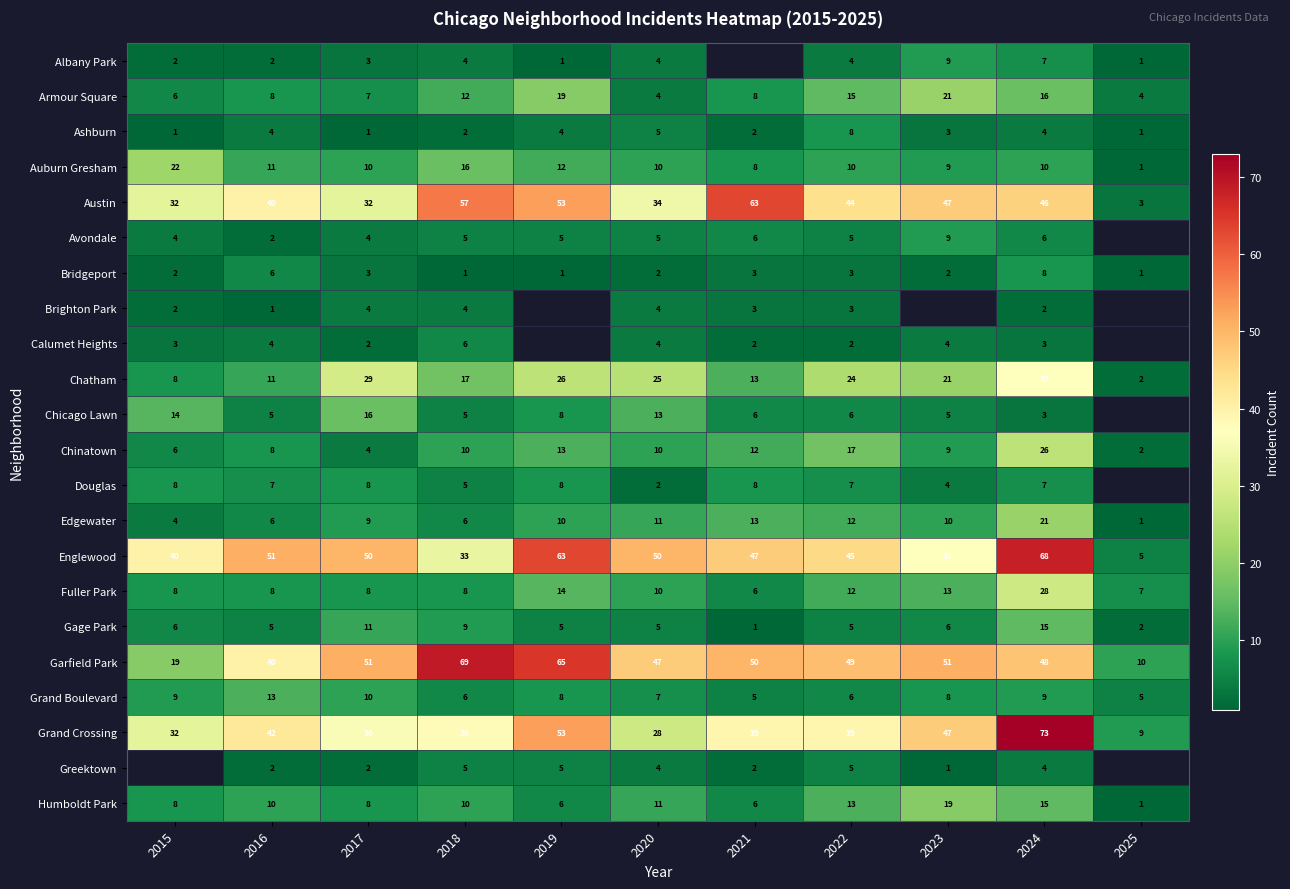

The Armour Square series shows 9.8 at 2022. True or false?

False